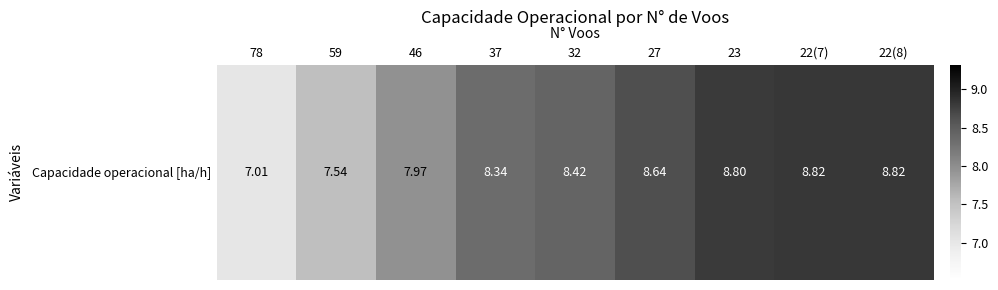

Is it true that the value at 46 is 8.0?

True